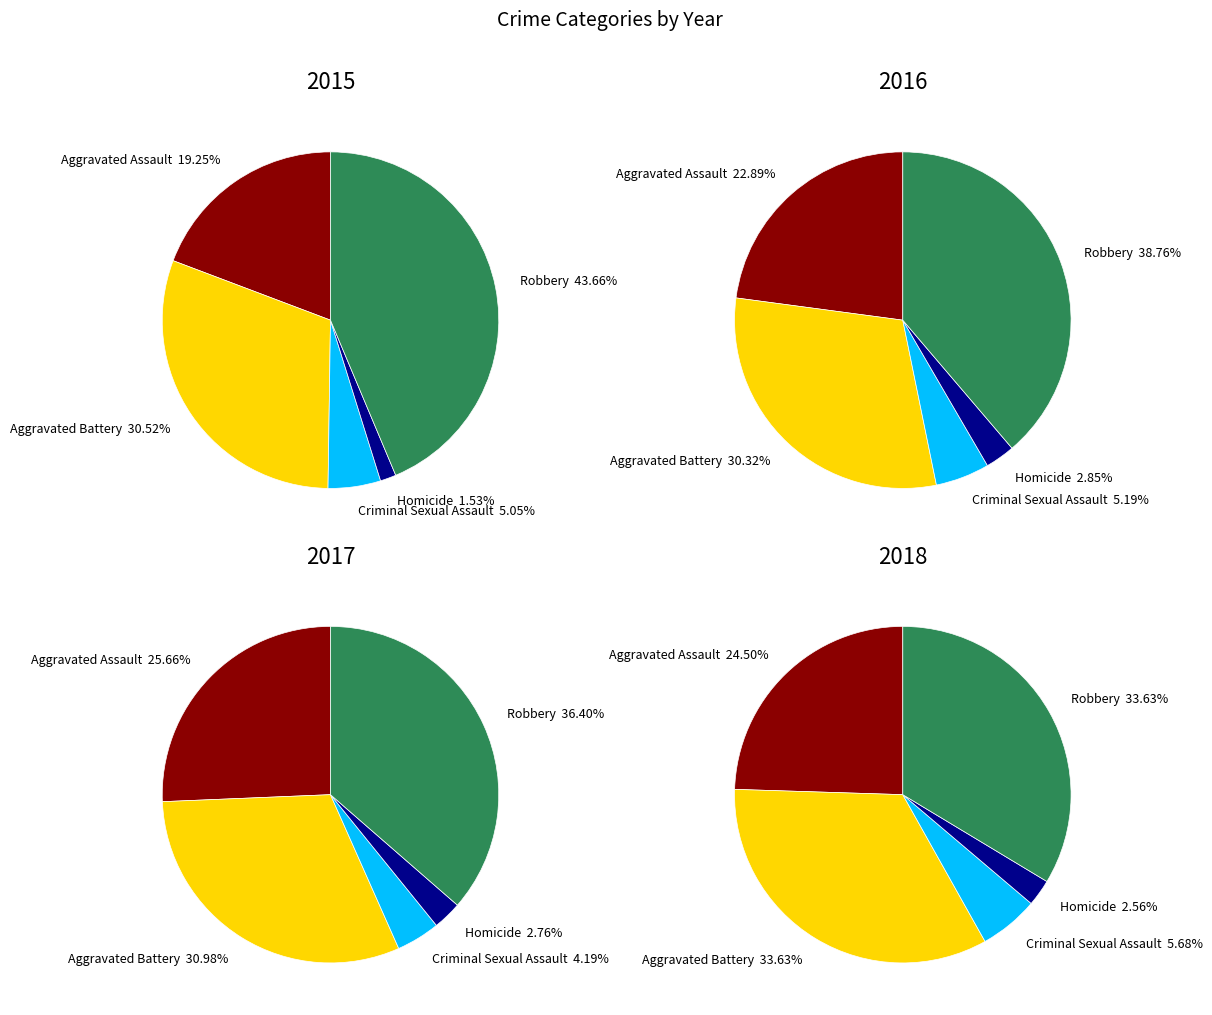

Which category has the smallest portion of the pie?

Homicide